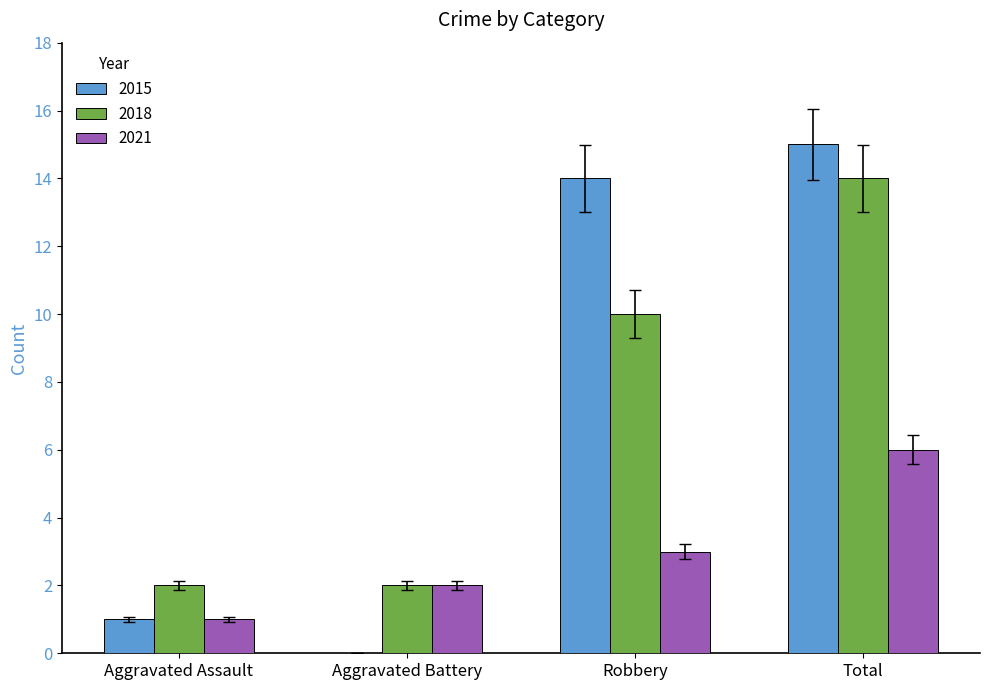

What is the difference between the 2021 values at Robbery and Aggravated Assault?

2